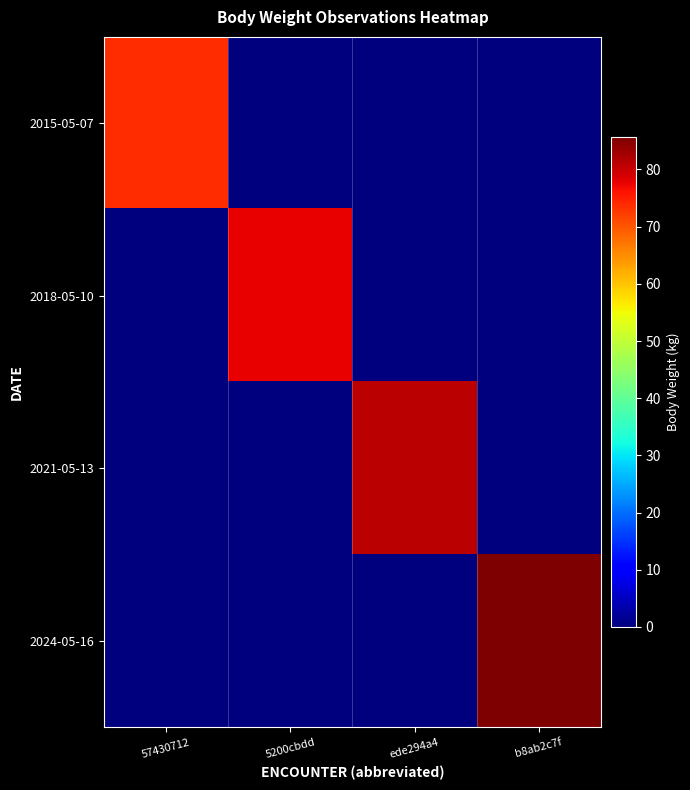

At which category is the sum across all series the highest?

b8ab2c7f